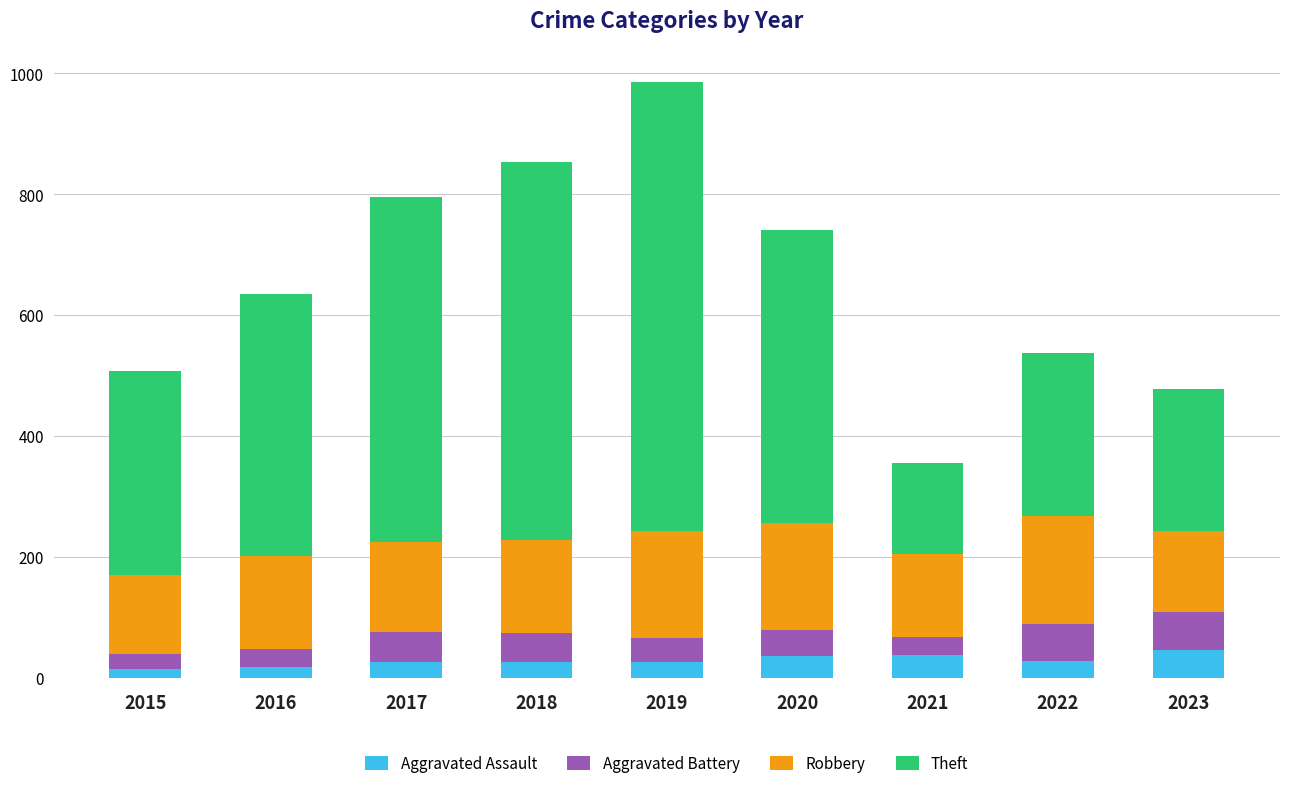

What is the total value across all series at 2019?

986